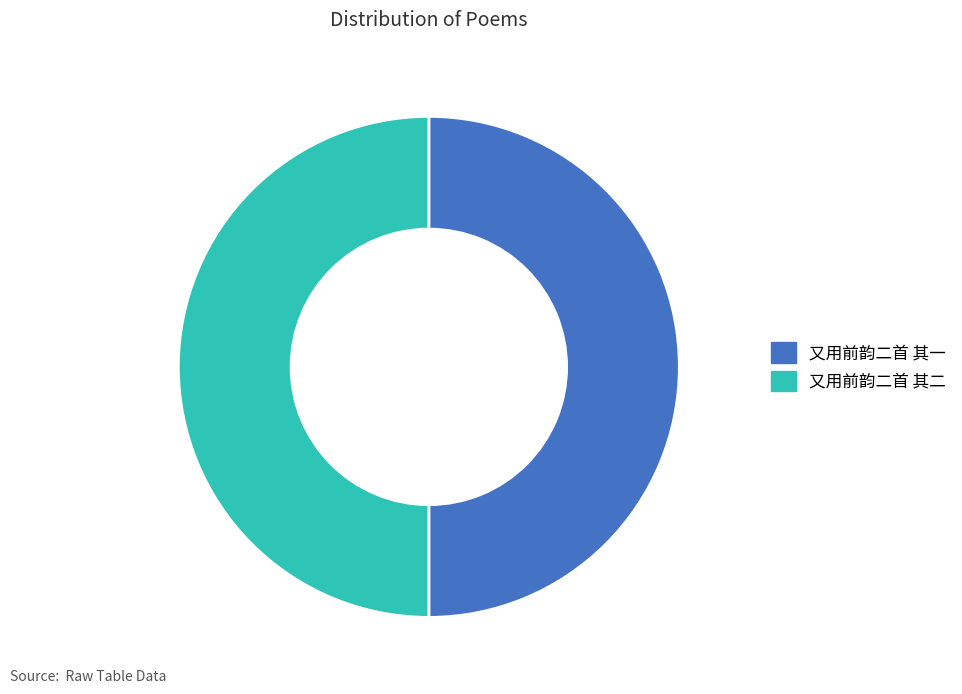

How many segments does this pie chart have?

2